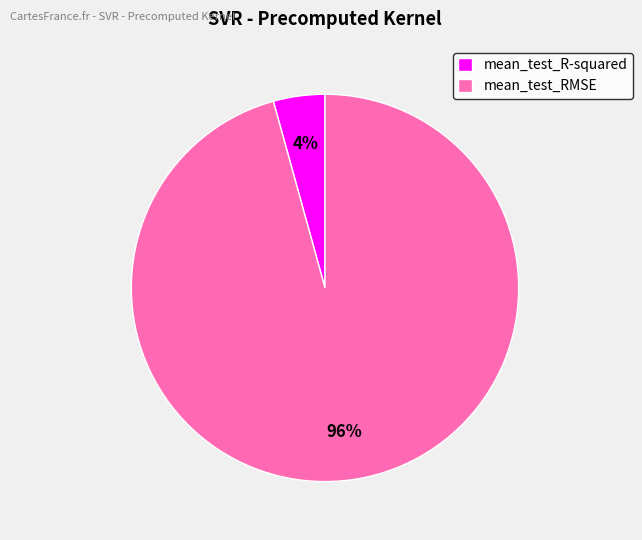

Is it true that mean_test_RMSE is 90% of the pie?

False